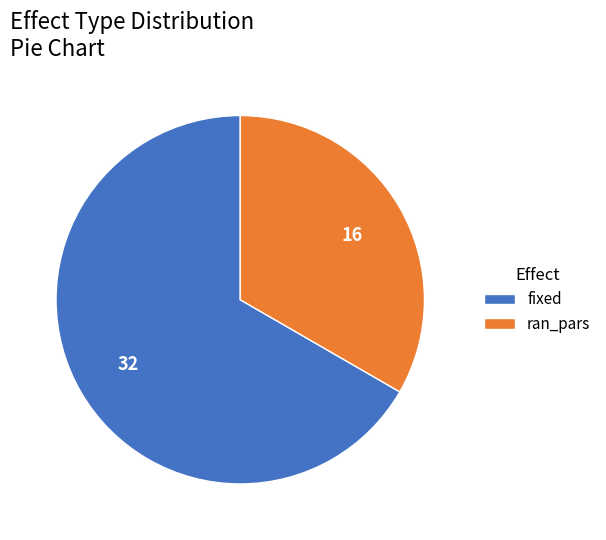

Which slice represents more than half of the pie?

32